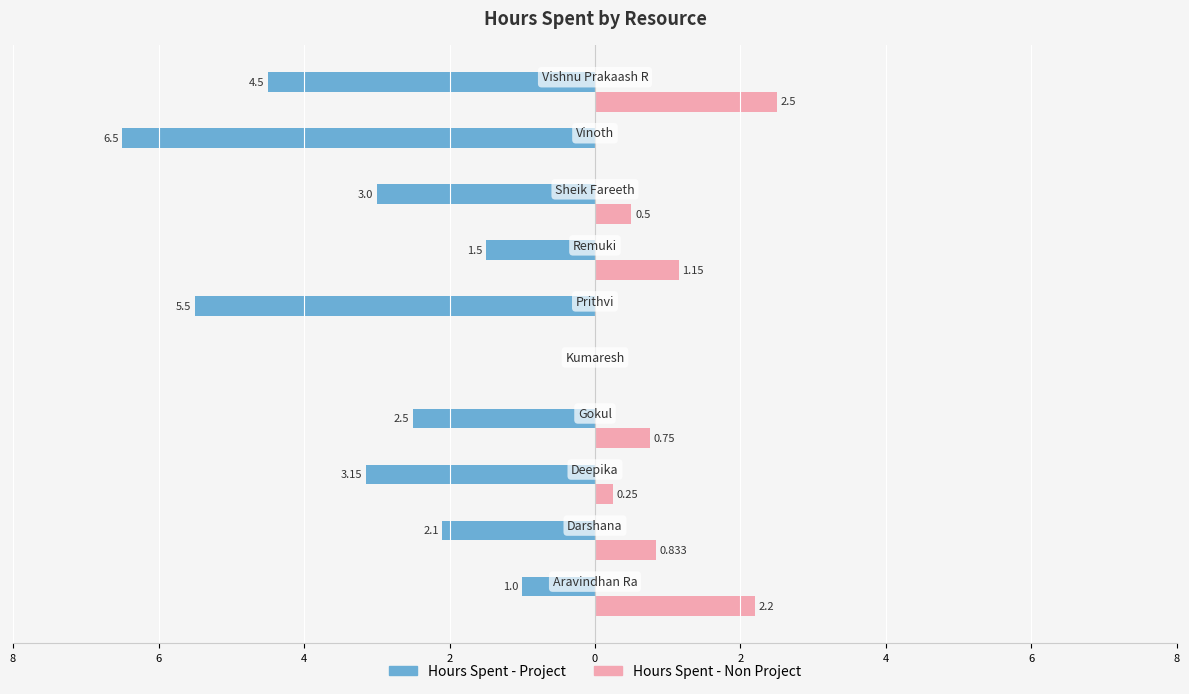

What are all the series names shown in the legend?

Hours Spent - Project, Hours Spent - Non Project